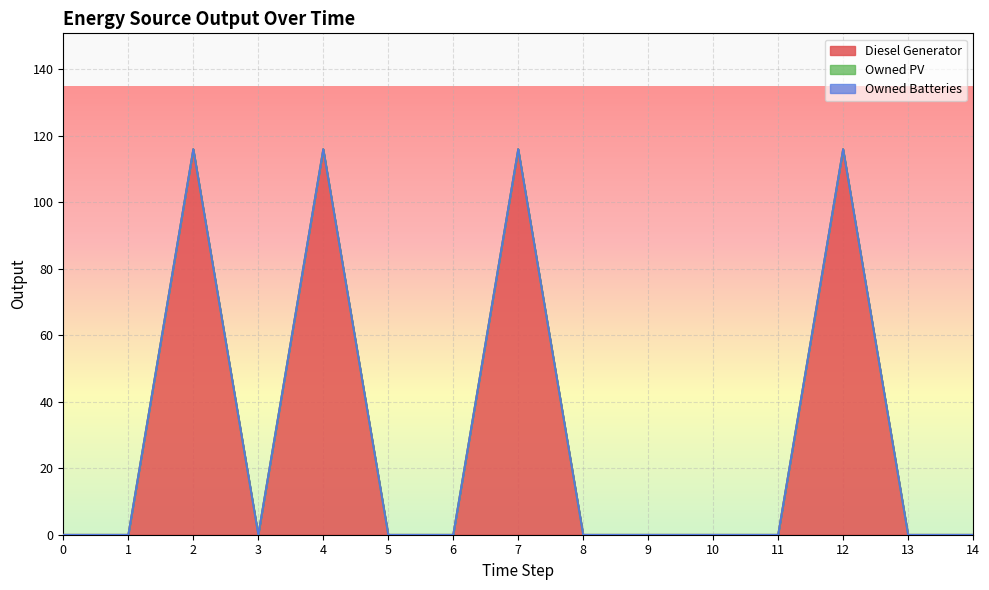

List the labels in order of Owned PV value, smallest first.

0, 1, 2, 3, 4, 5, 6, 7, 8, 9, 10, 11, 12, 13, 14